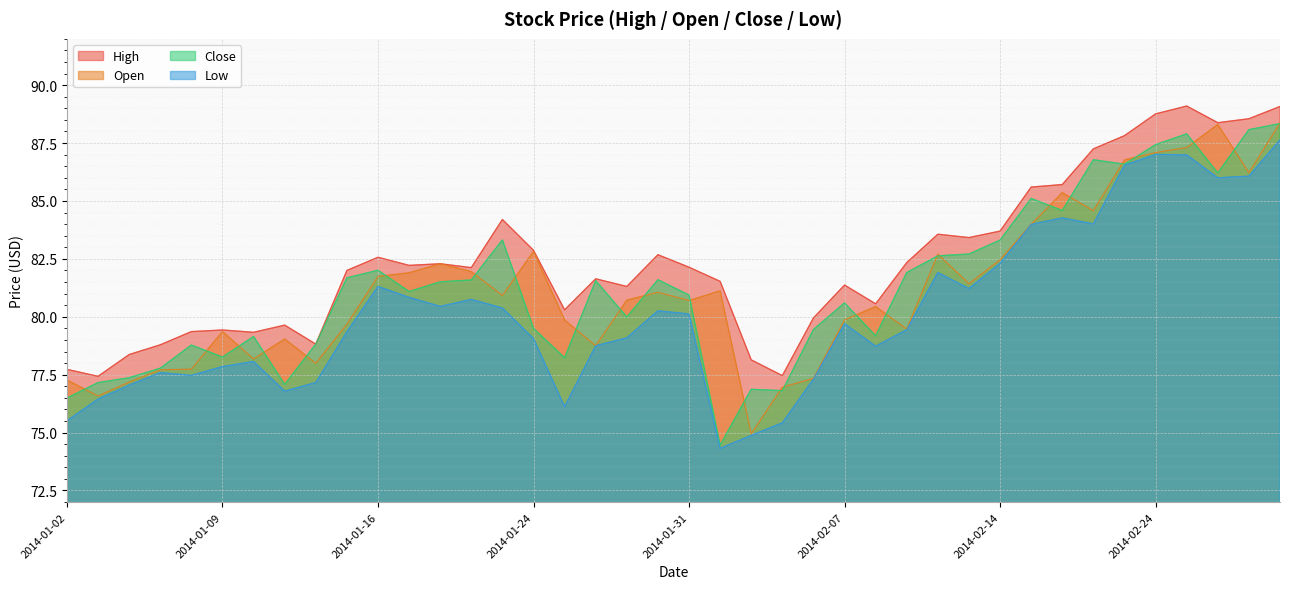

What is the total value across all series at 2014-01-16?

327.6